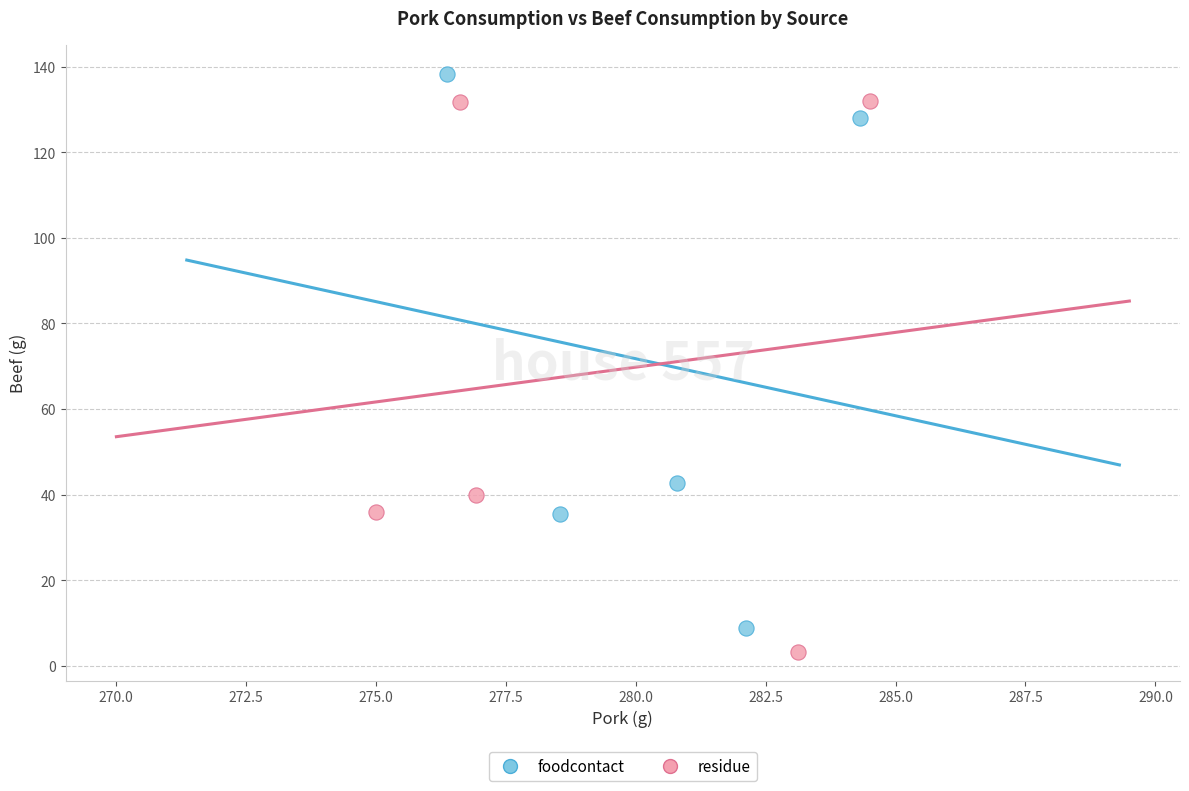

Which series reaches the maximum Y coordinate?

foodcontact